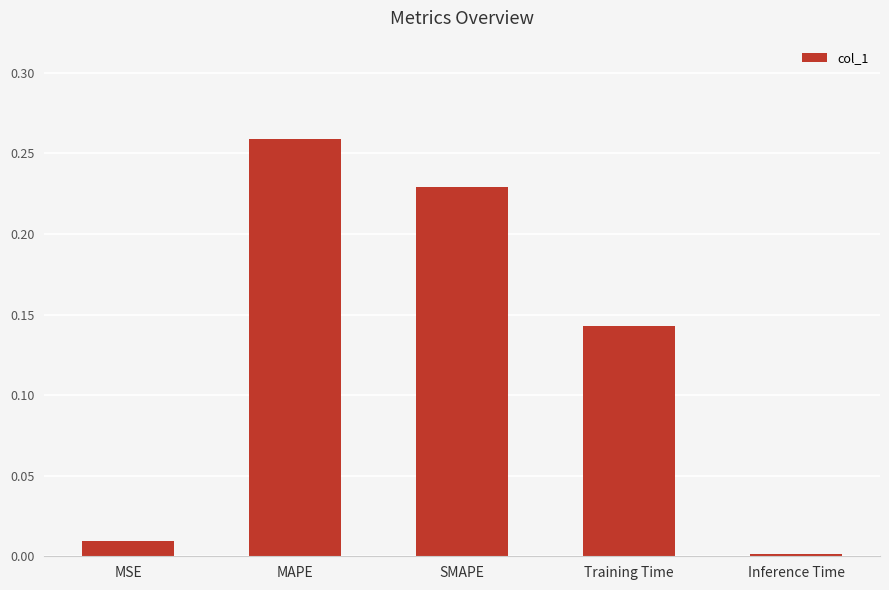

What is the sum of the values at SMAPE and Training Time?

0.4